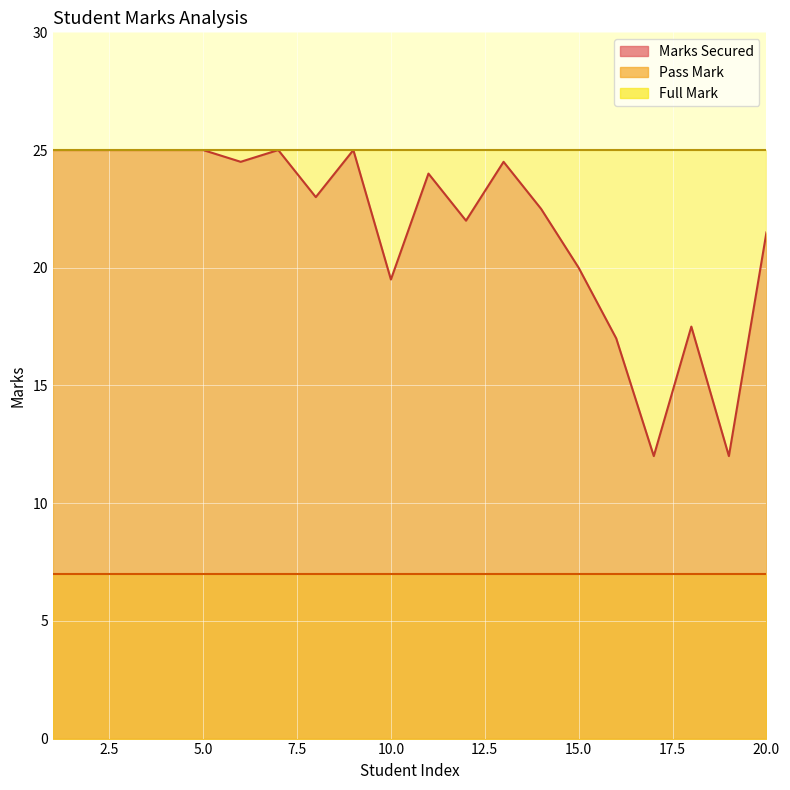

What is the sum of all Full Mark values?

500.0